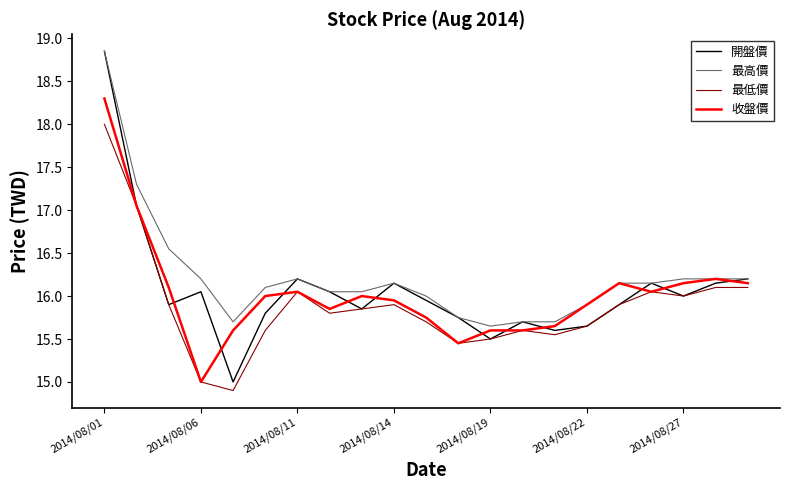

Which series has the largest range (max minus min)?

開盤價